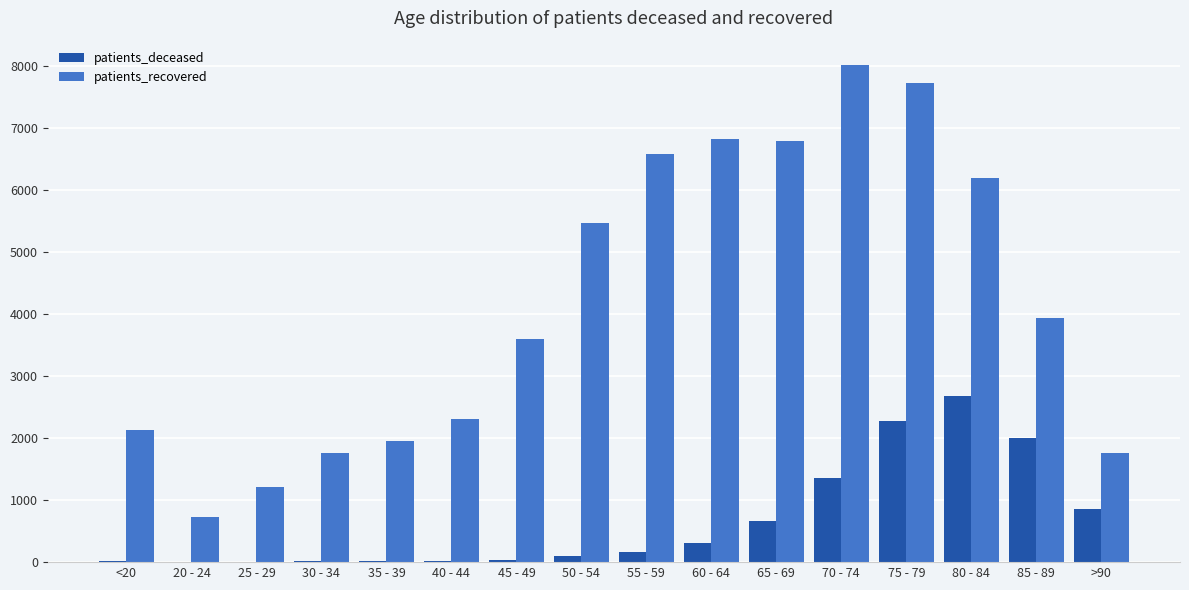

Which series has the largest total across all categories?

patients_recovered